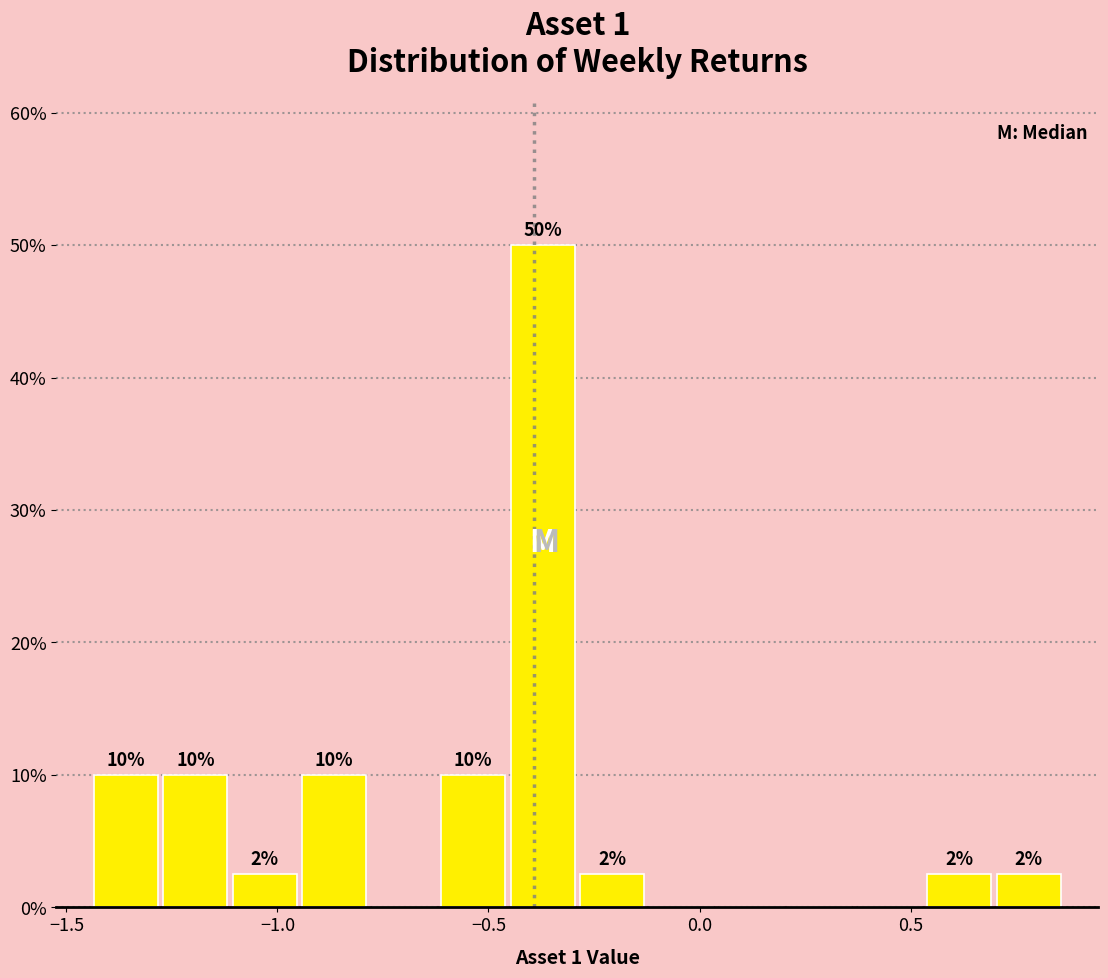

Read against the x-axis, roughly where is the centre of the tallest bar?

-0.35